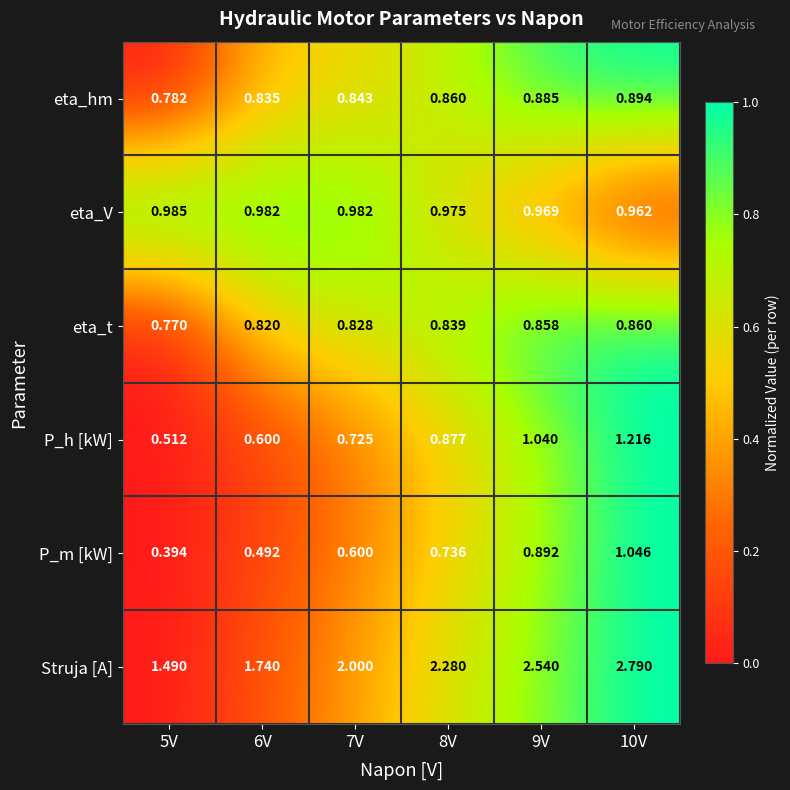

What is the difference between the highest and lowest values at 10V?

1.9